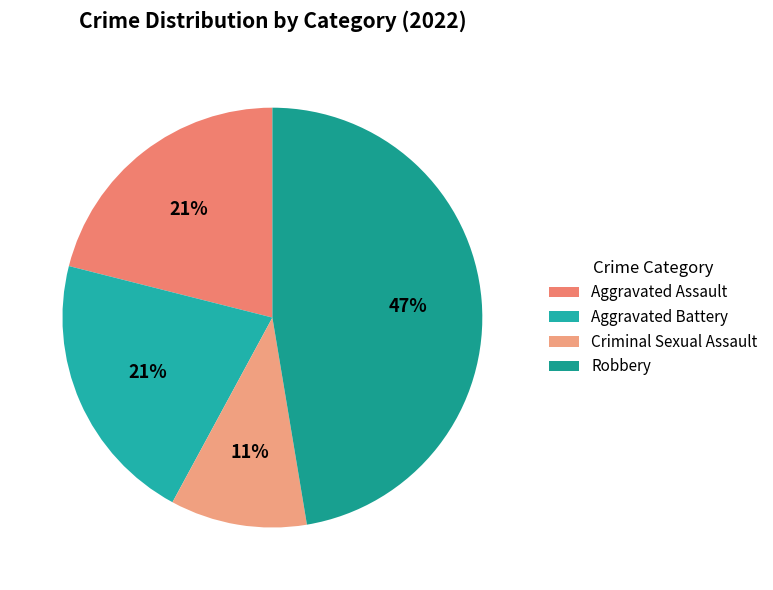

Is it true that Criminal Sexual Assault is 11% of the pie?

True